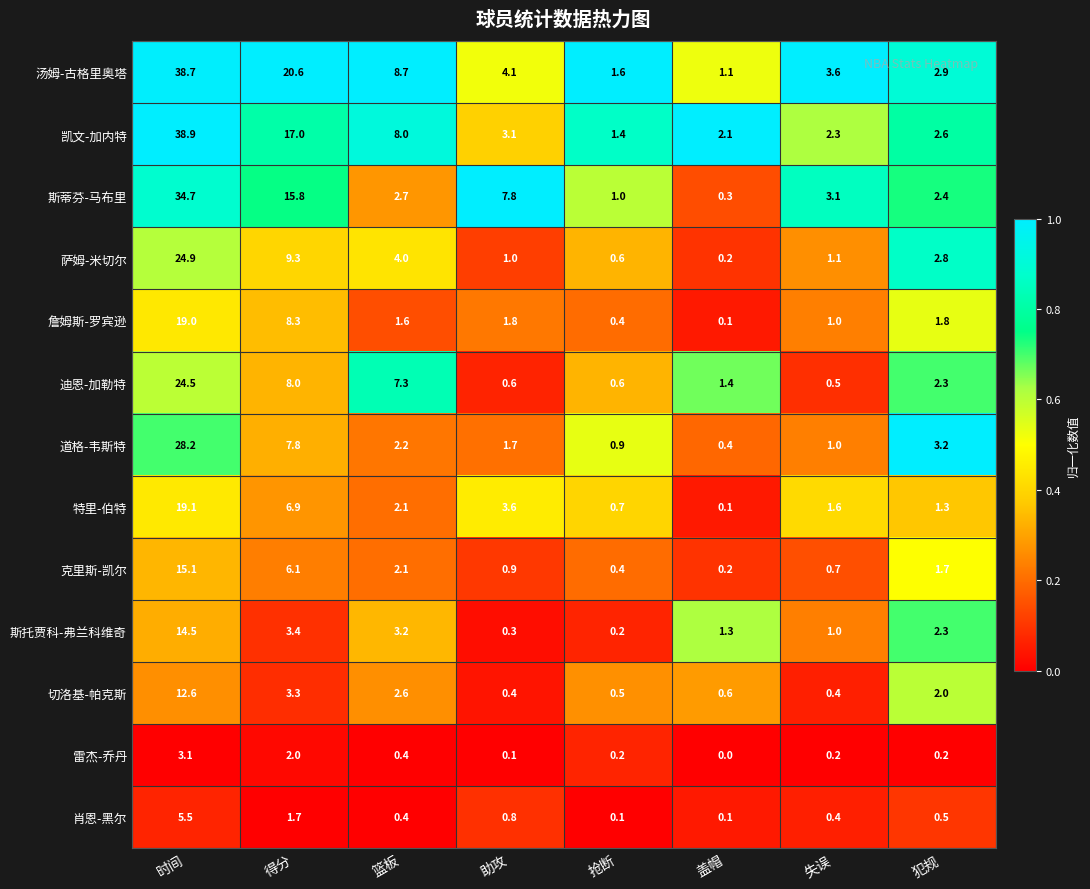

Where does the 斯蒂芬-马布里 series first go above 3?

时间